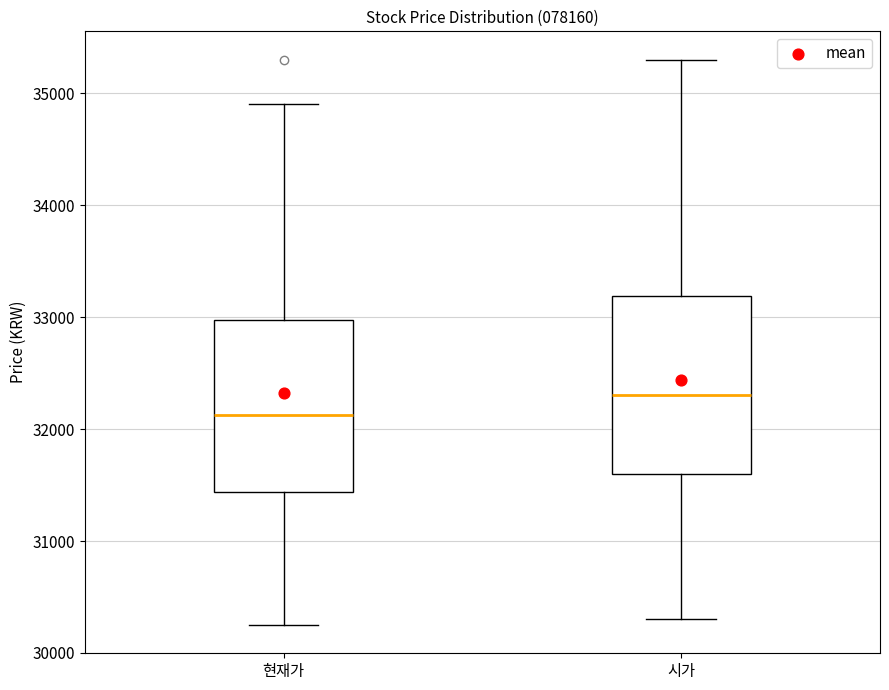

Where is the lower edge of the box for 현재가 on the y-axis? The values are not printed on the chart, so give them approximately, as read against the axis.

31400